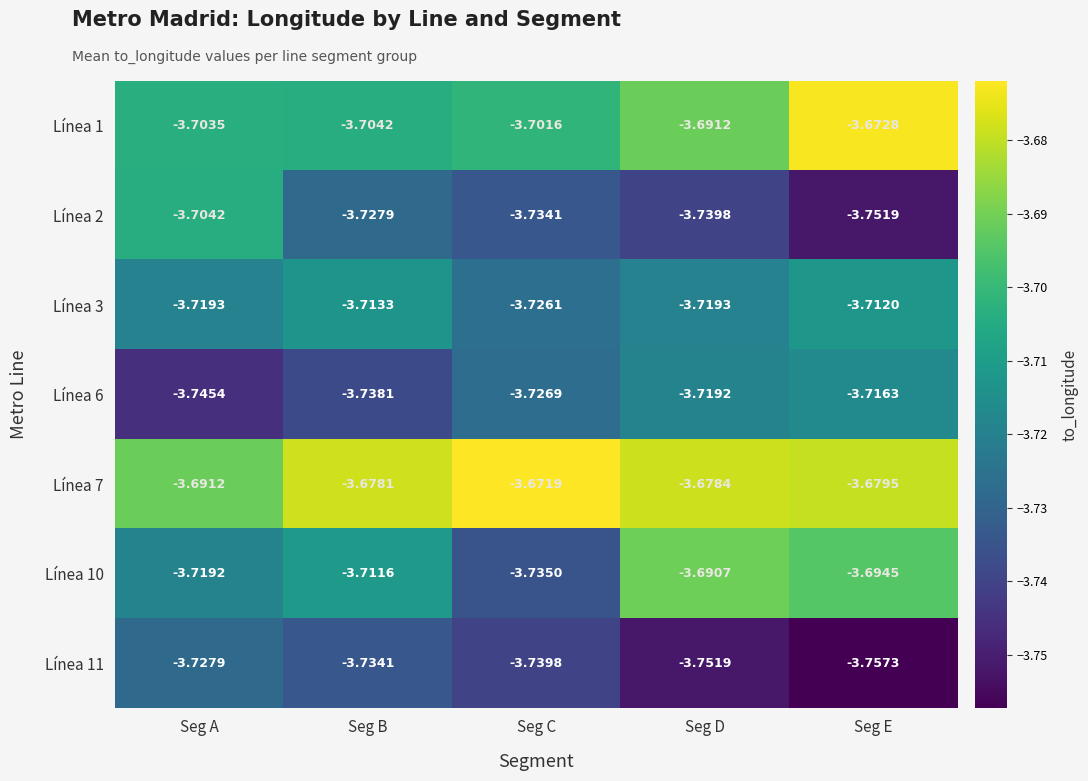

Where is Línea 11 nearest to the value -3?

Seg A